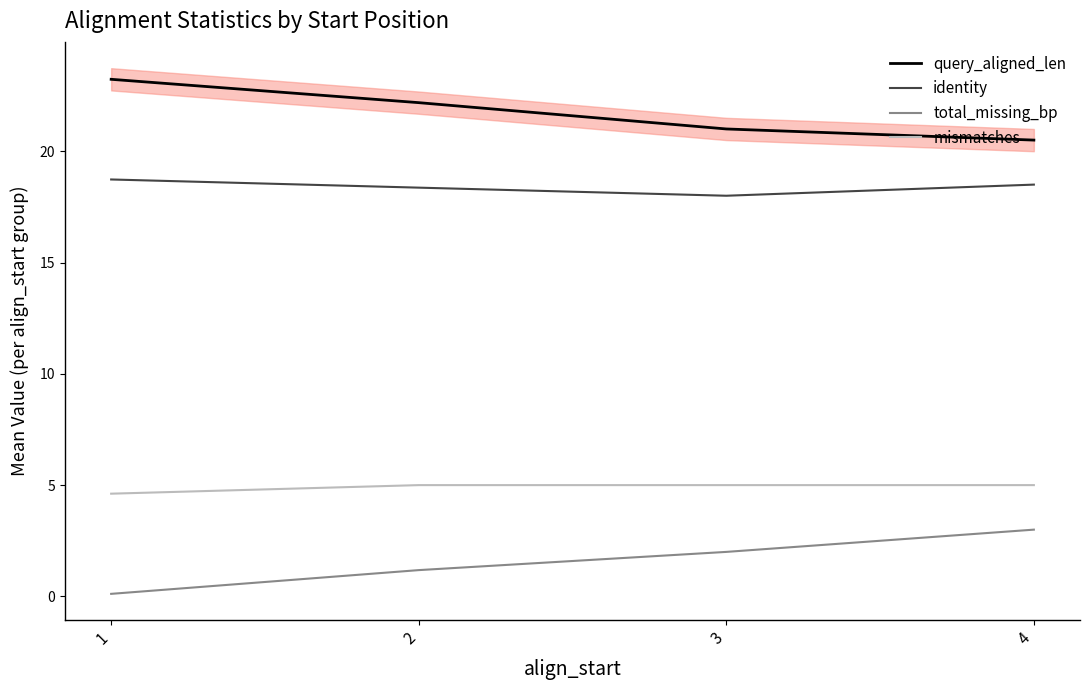

Reading left to right, extract all data points from this chart.

query_aligned_len: 23.2	22.2	21.0	20.5
identity: 18.7	18.4	18.0	18.5
total_missing_bp: 0.1	1.2	2.0	3.0
mismatches: 4.6	5.0	5.0	5.0